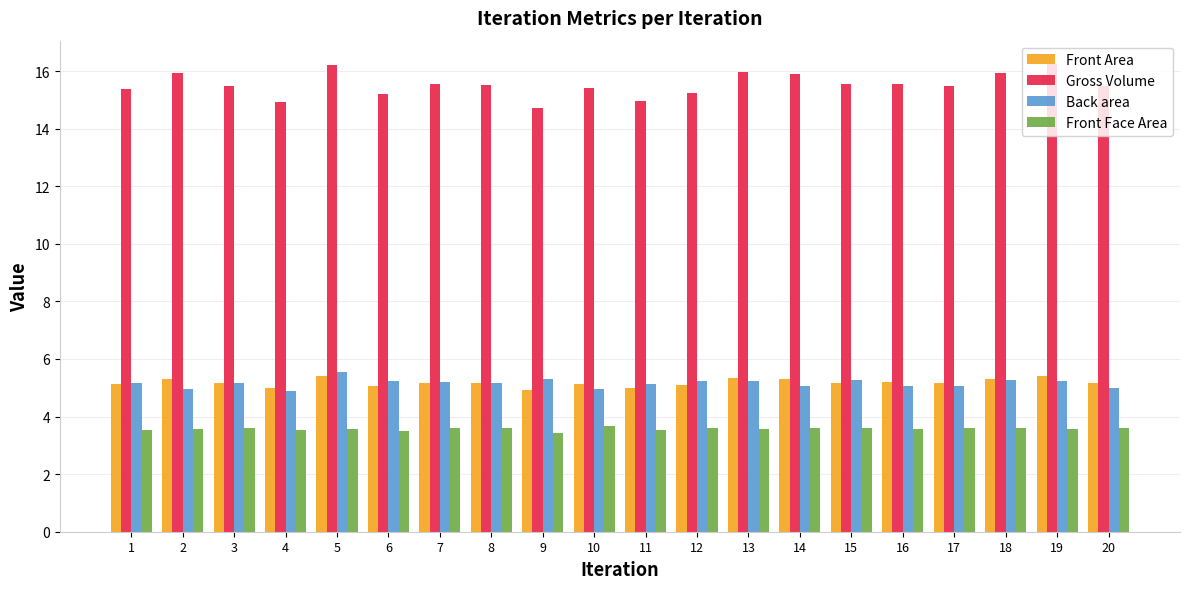

The value of Gross Volume at 3 is 3.2. True or false?

False